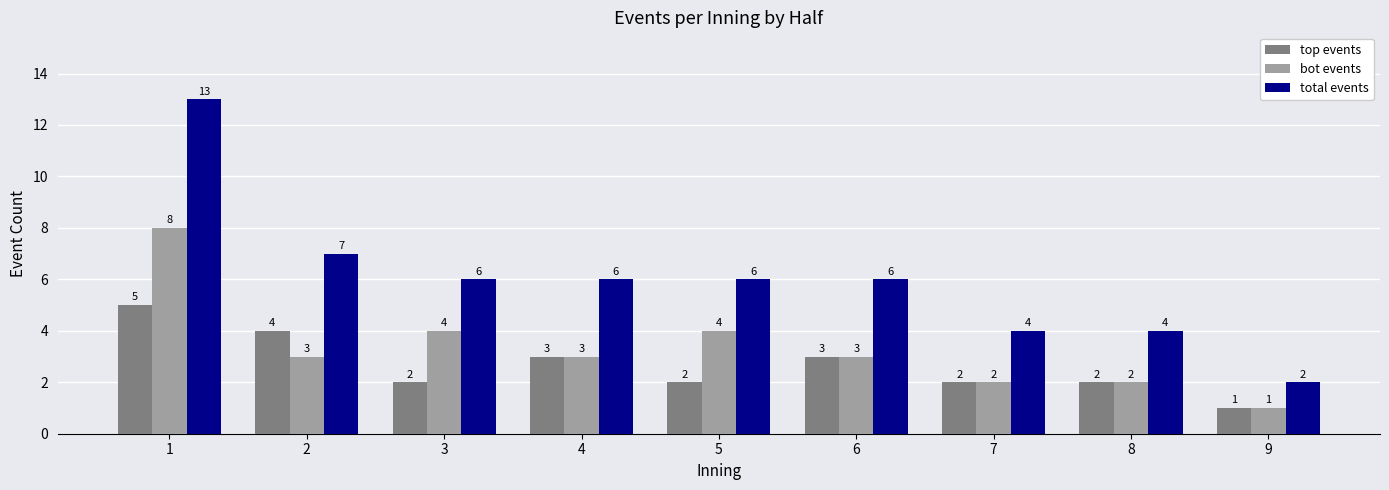

How many series are shown in this chart?

3